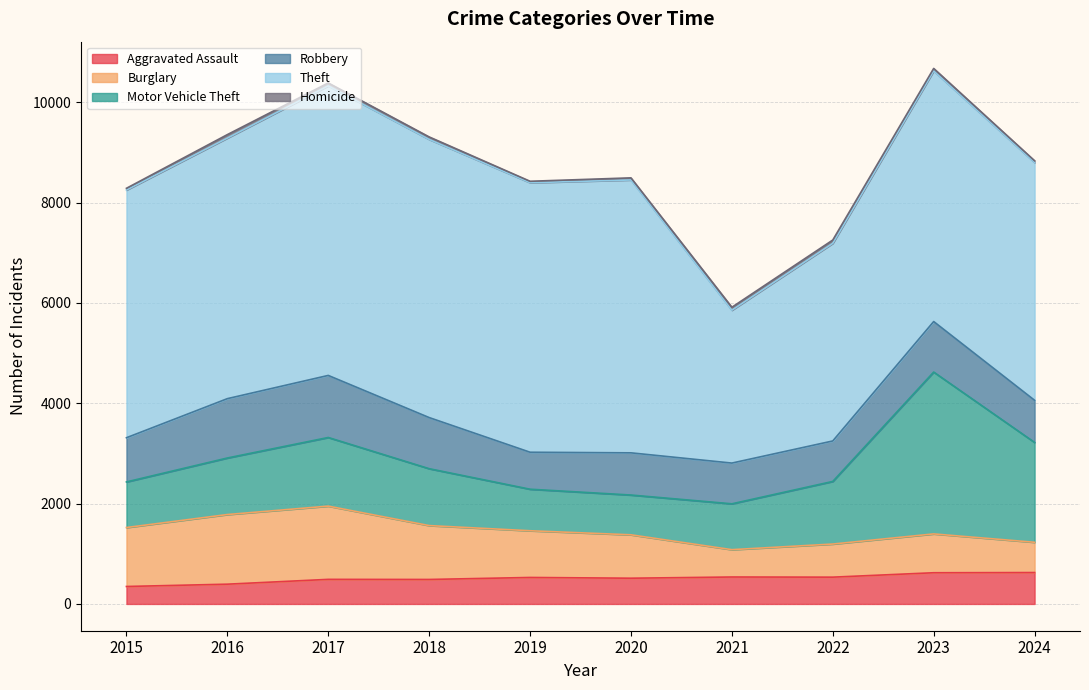

The Aggravated Assault series shows 851 at 2019. True or false?

False